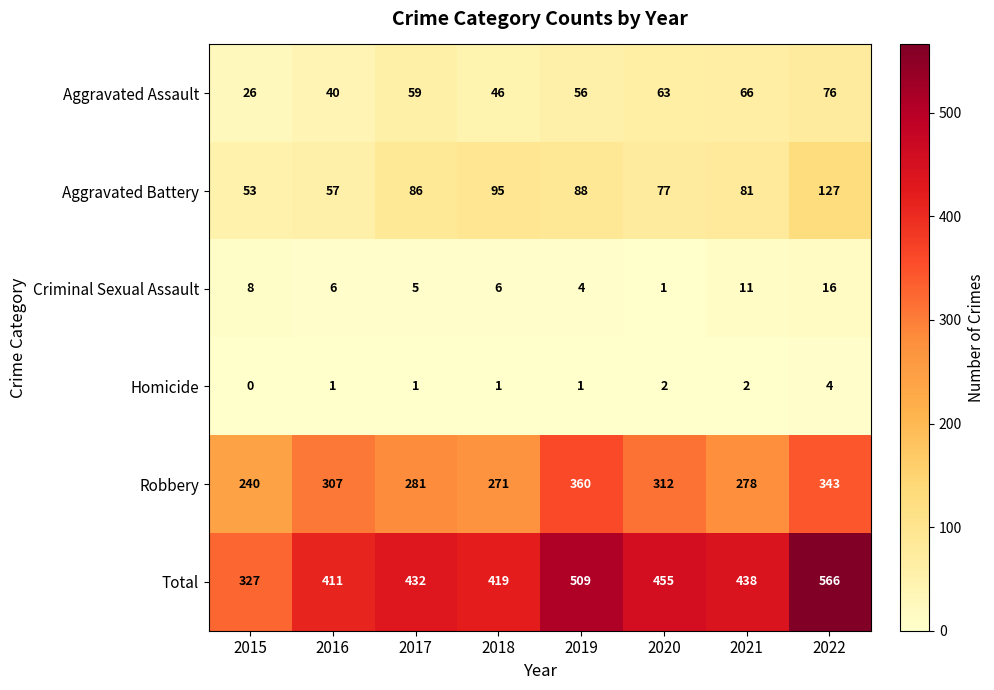

Which series has the largest range (max minus min)?

Total